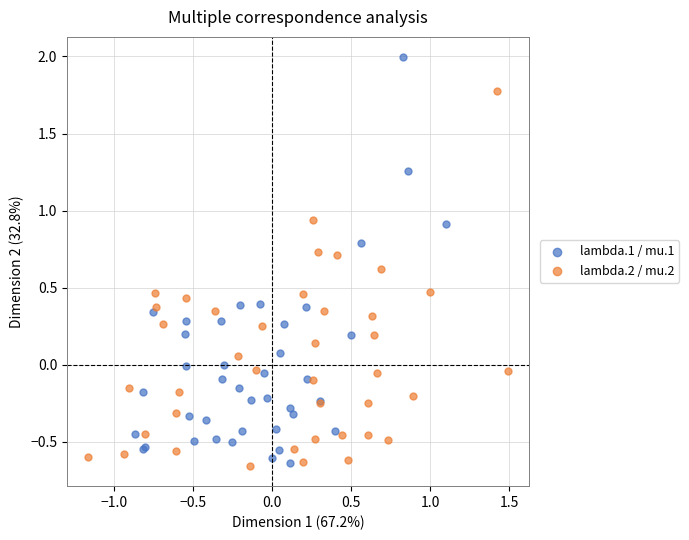

Which series reaches the maximum Y coordinate?

lambda.1 / mu.1